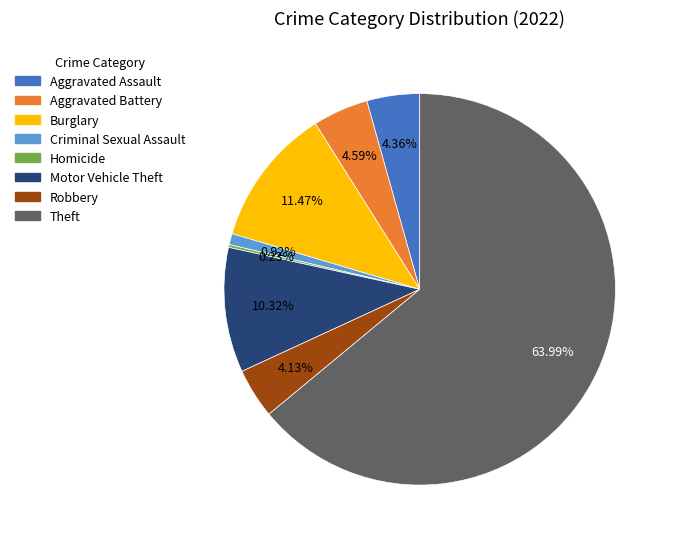

Is there a majority slice in this chart?

Yes